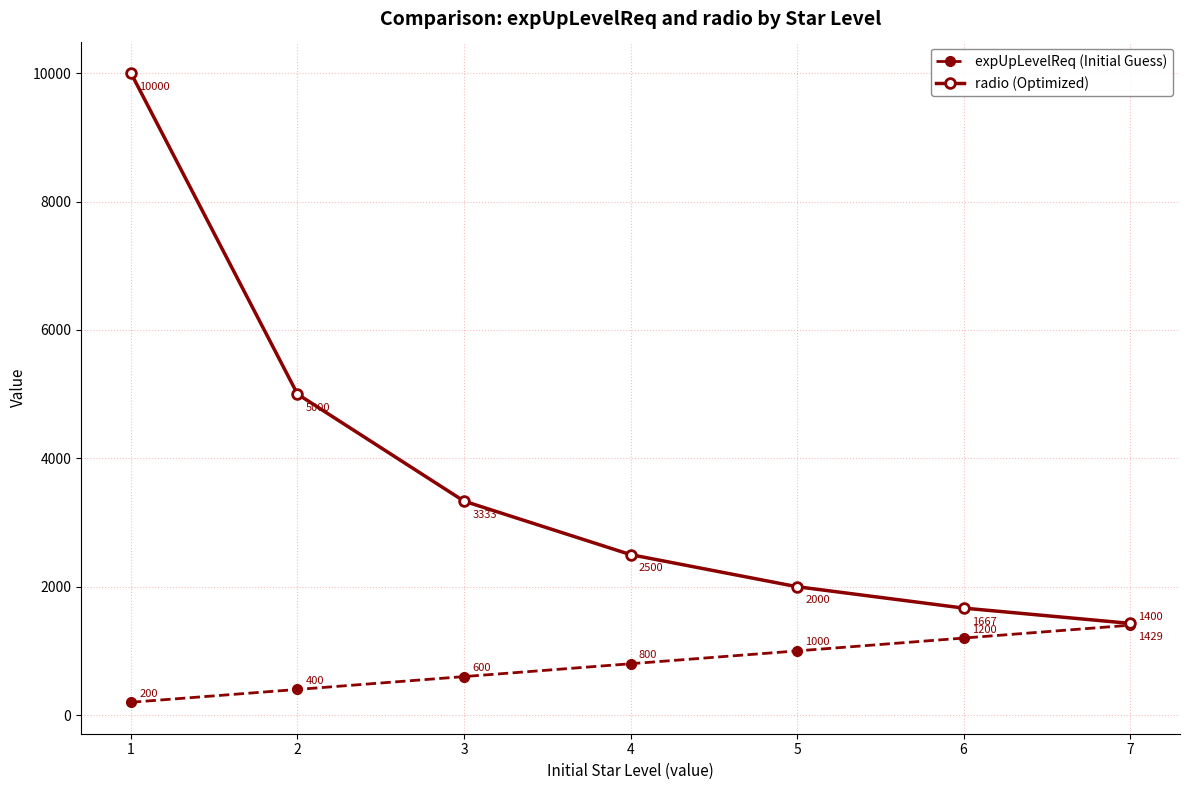

Reading right to left, transcribe all the data shown in this chart.

expUpLevelReq (Initial Guess): 7=1400	6=1200	5=1000	4=800	3=600	2=400	1=200
radio (Optimized): 7=1429	6=1667	5=2000	4=2500	3=3333	2=5000	1=10000